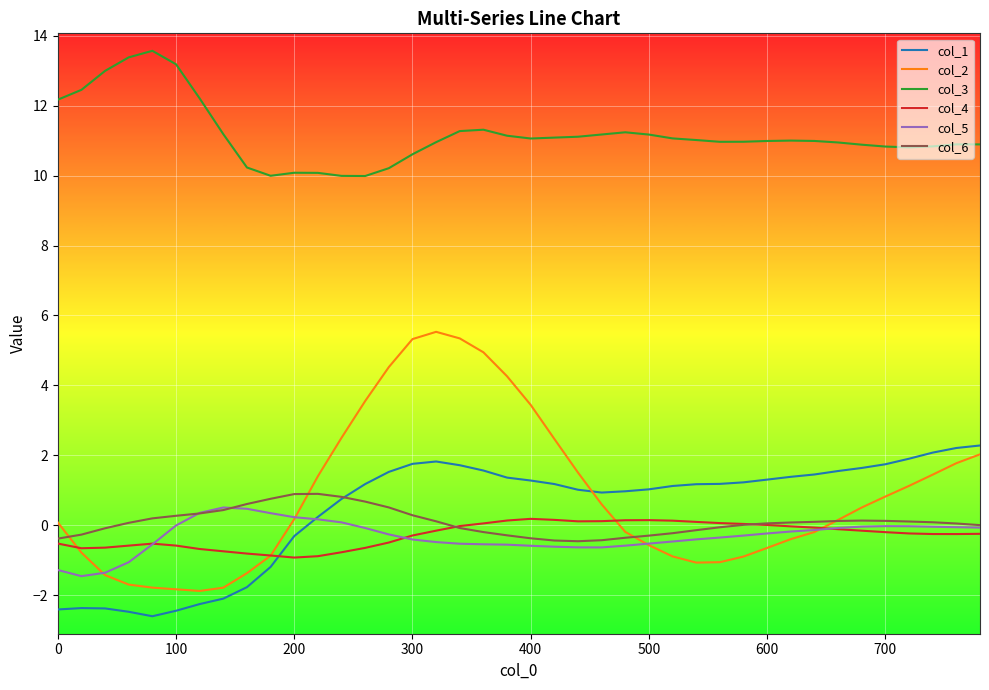

Which series has the largest total across all categories?

col_3